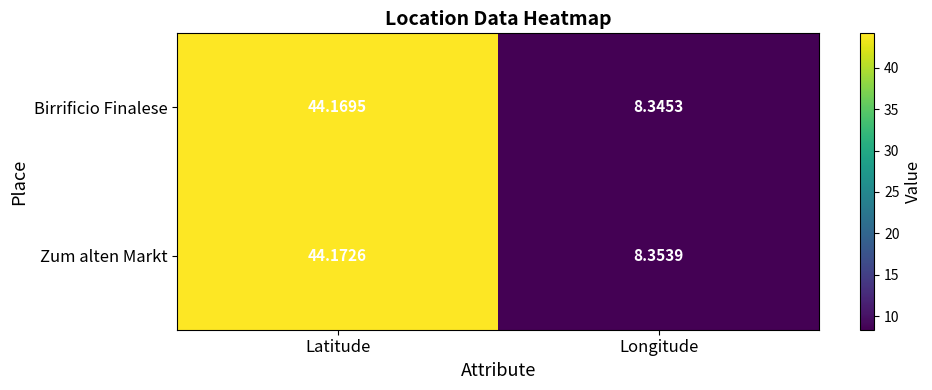

Which series changed the most between Latitude and Longitude?

Birrificio Finalese